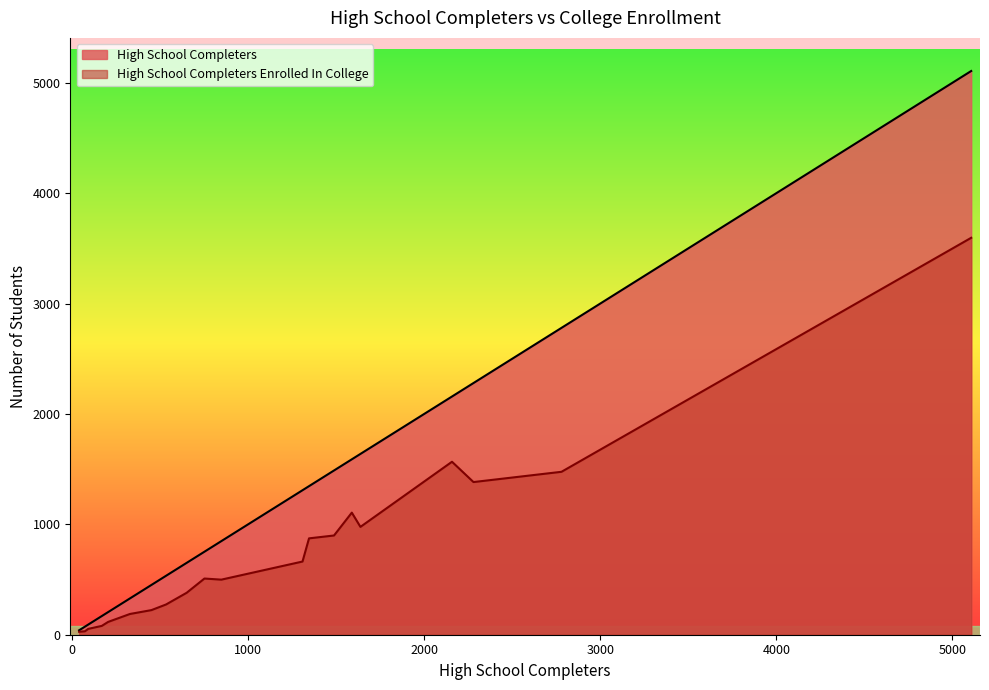

What is the highest value of the High School Completers Enrolled In College series?

3596